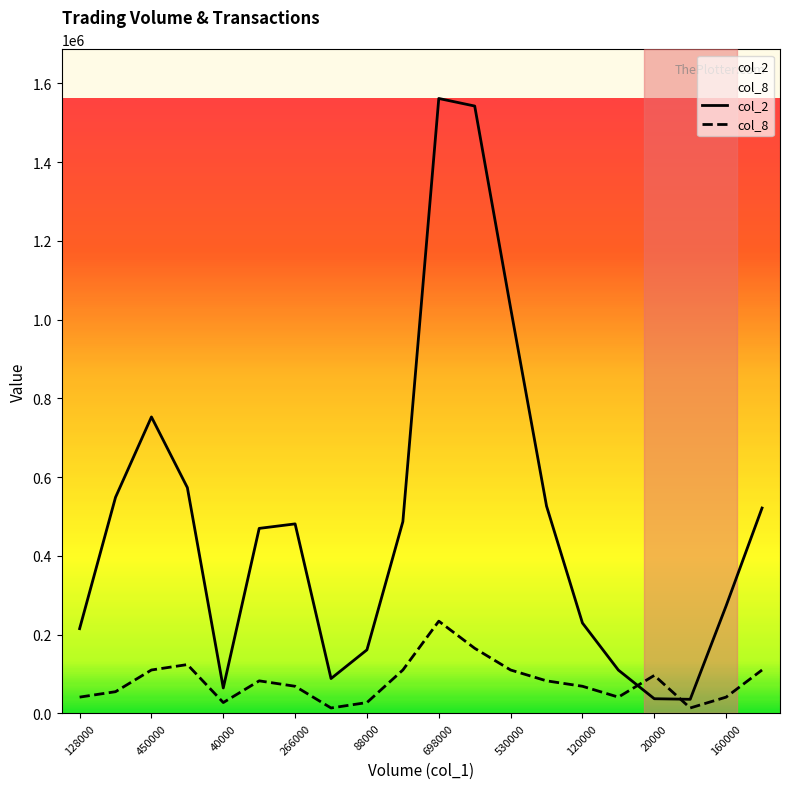

Where is the first local minimum for col_2?

40000